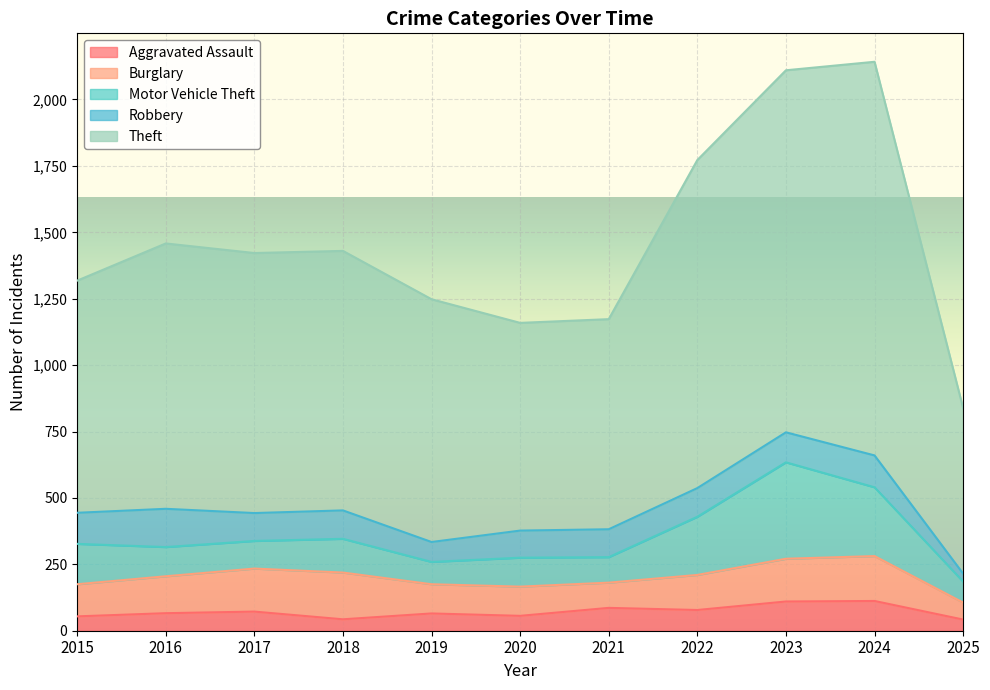

Where is Robbery nearest to the value 87?

2019